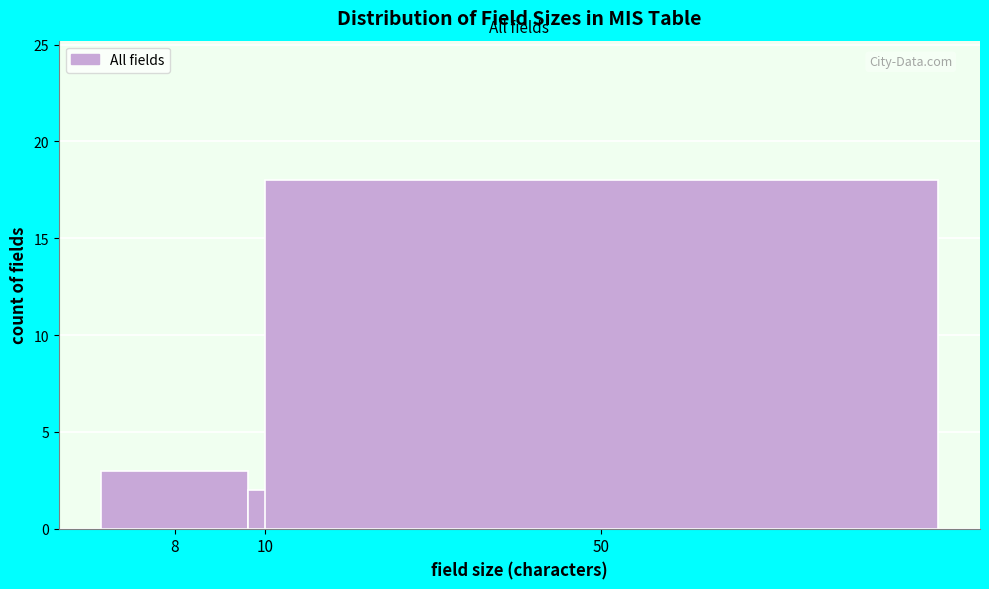

Reading right to left, list all the values displayed in this chart.

50=18	10=2	8=3